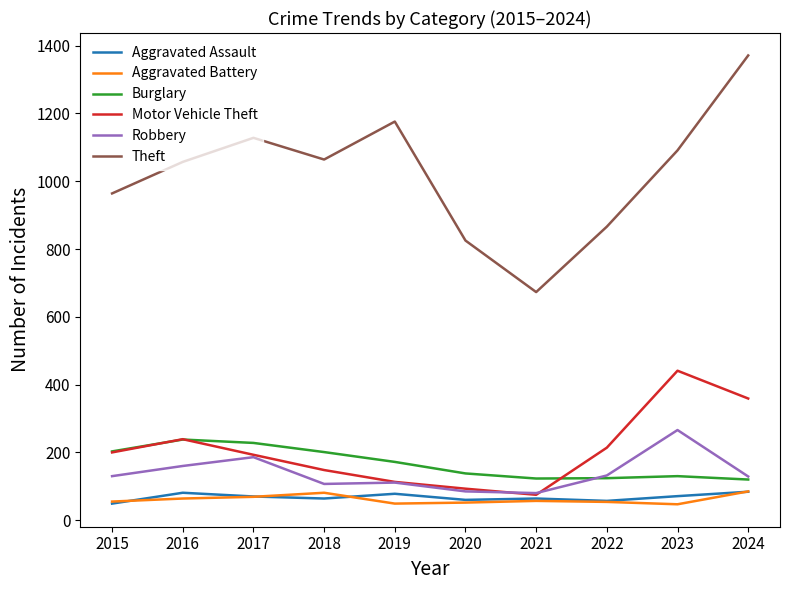

Is this an area chart (filled region under the line)?

No